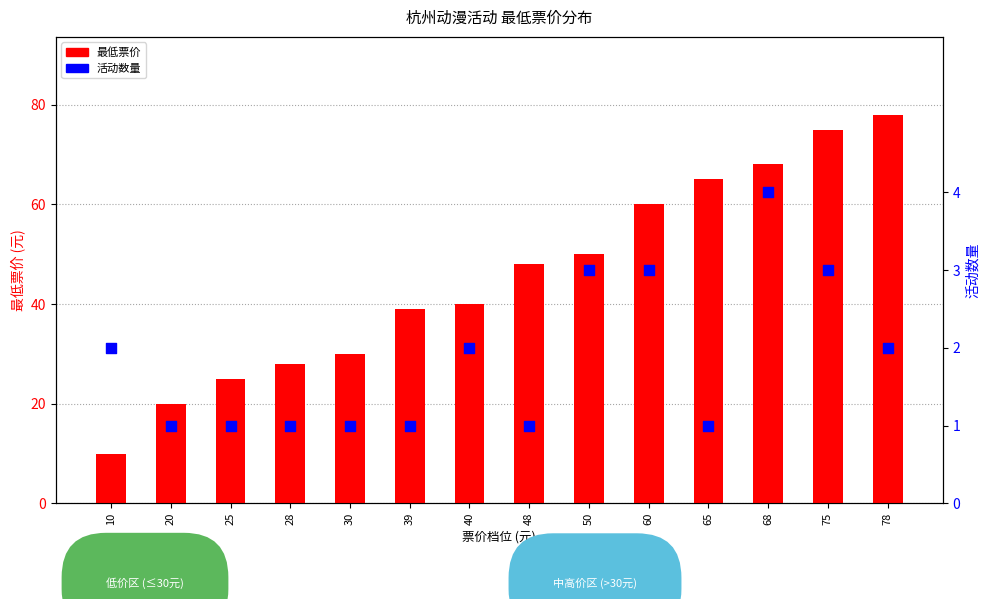

Which series has the largest total across all categories?

最低票价